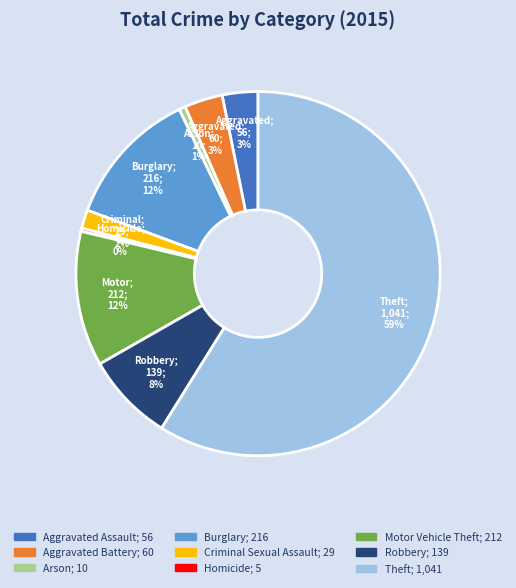

Which slice is the largest?

Theft